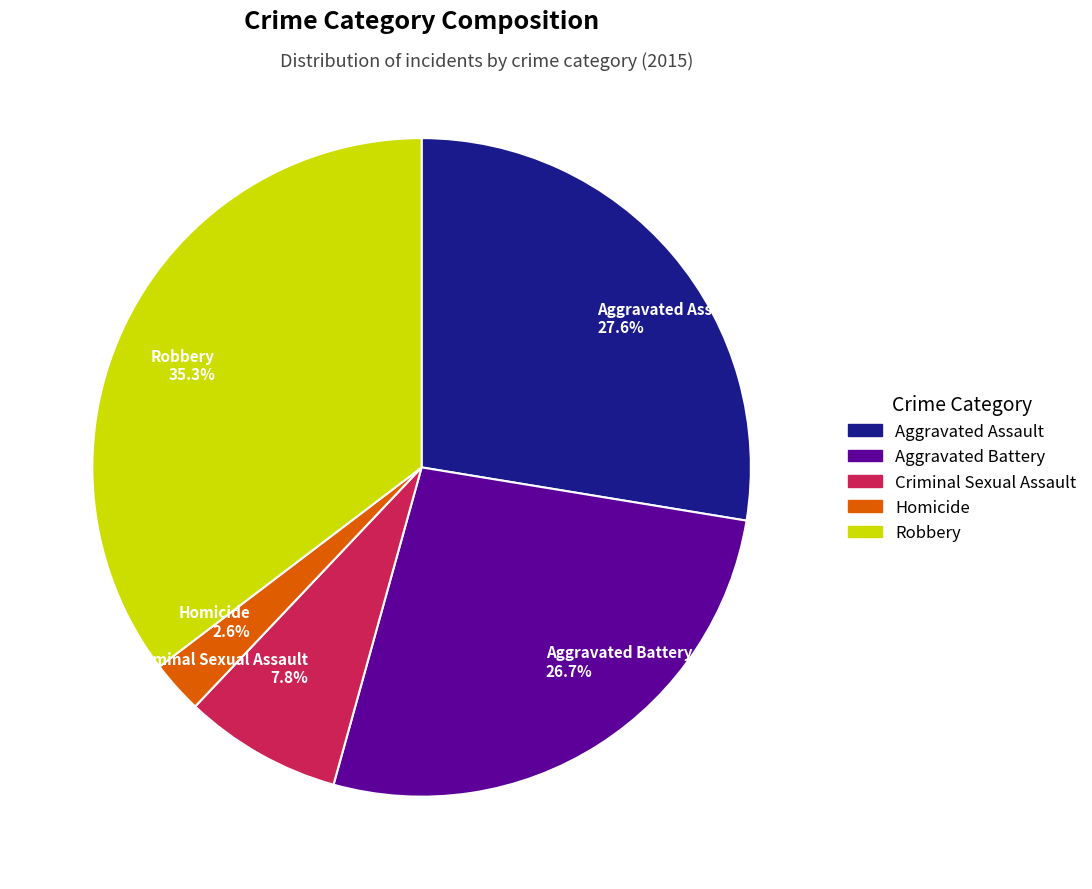

How many segments does this pie chart have?

5